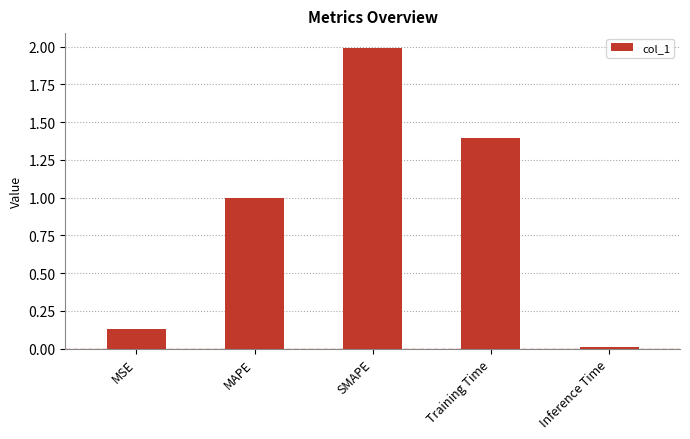

List the labels in order of value, largest first.

SMAPE, Training Time, MAPE, MSE, Inference Time